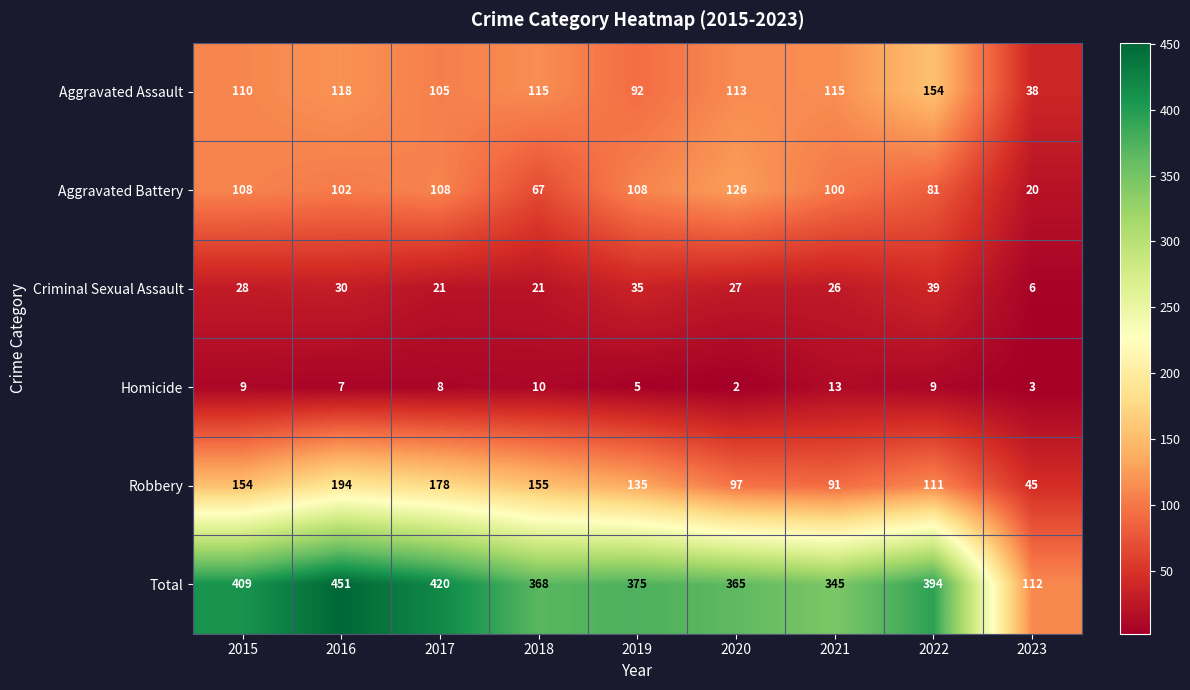

Which series has the largest range (max minus min)?

Total